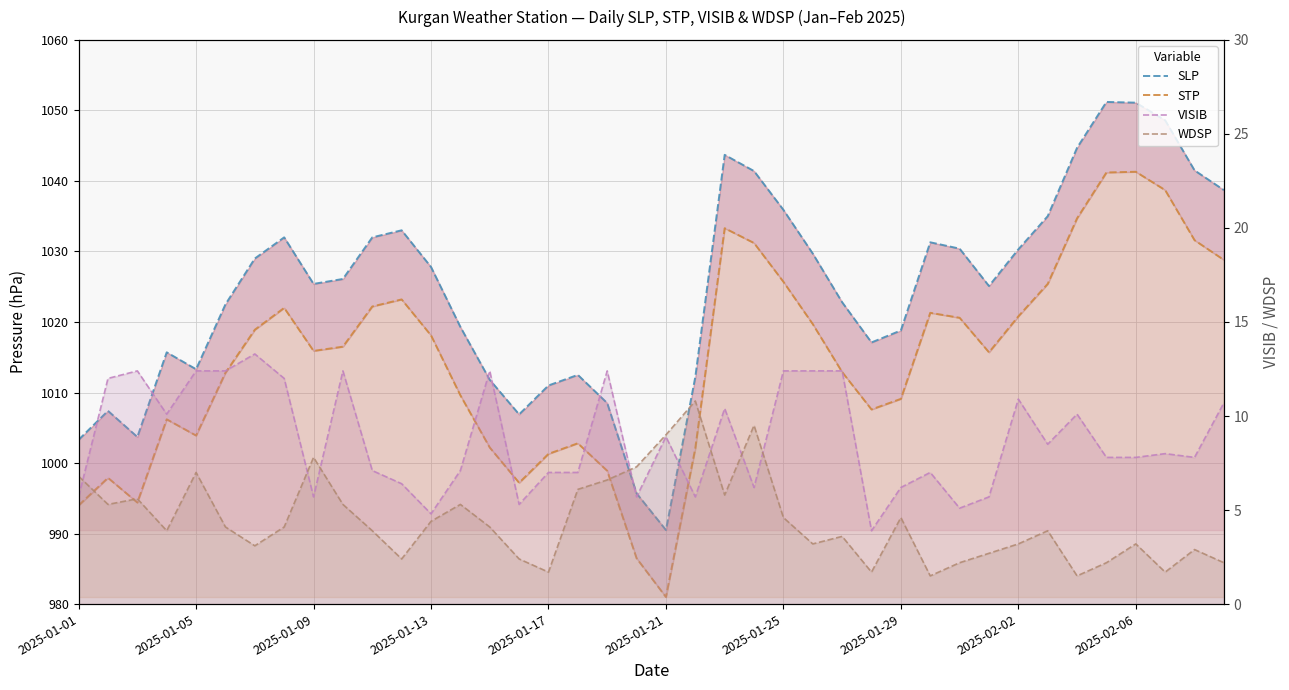

What is the difference between the maximum and minimum values in the VISIB series?

9.4